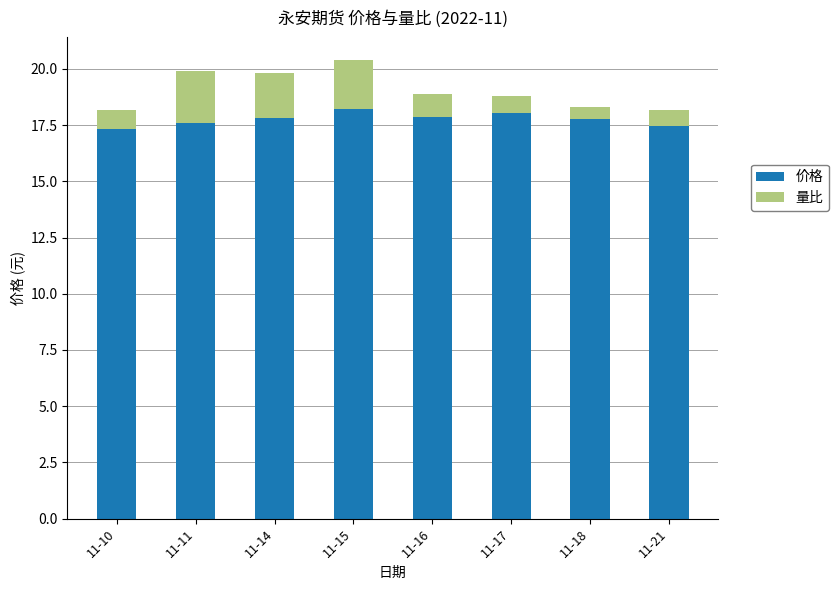

What is the lowest value of the 价格 series?

17.4